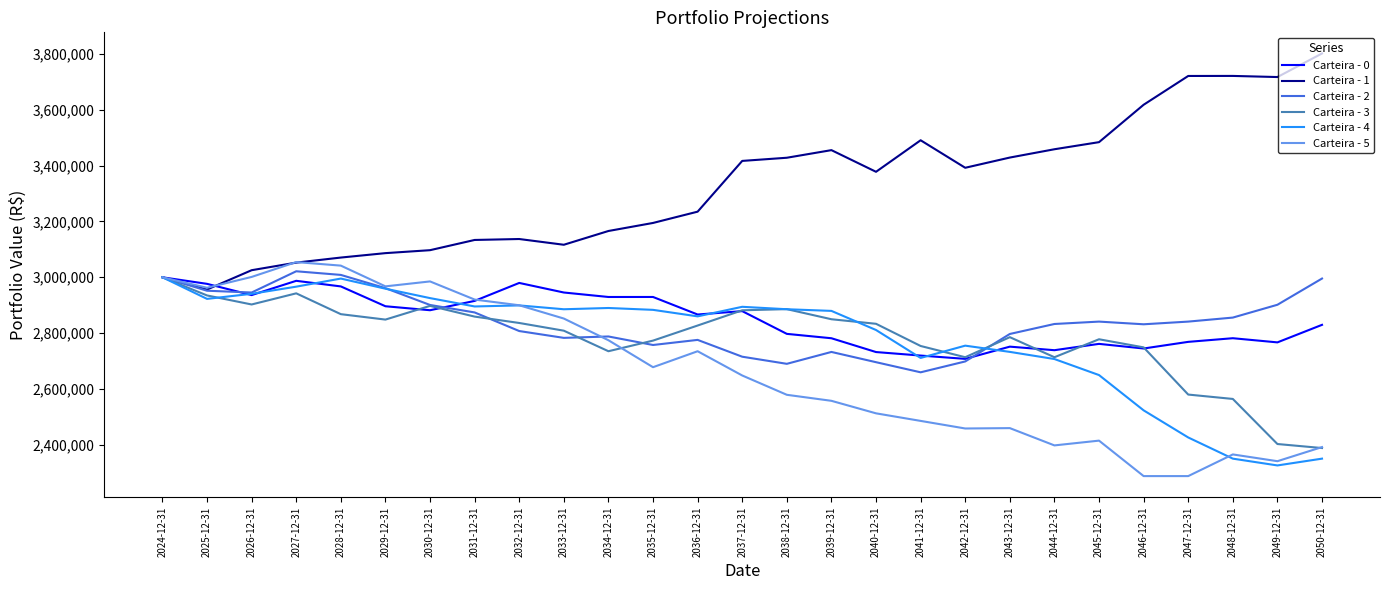

What is the greatest value displayed?

3801960.2